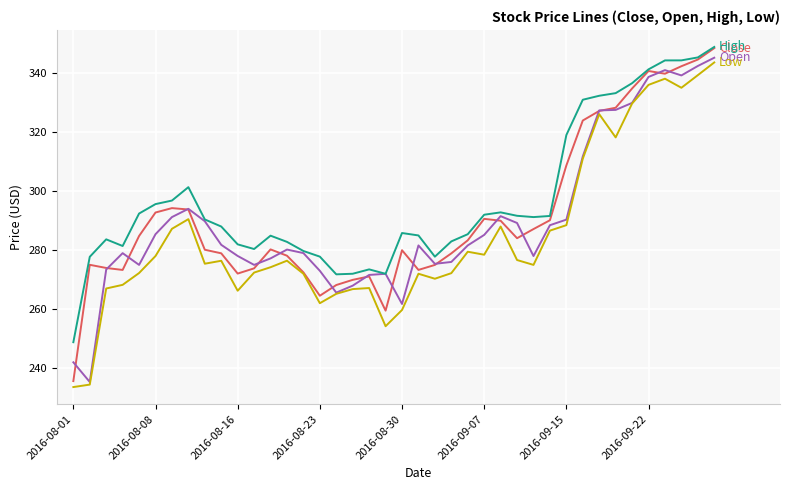

What is the greatest value displayed?

348.9